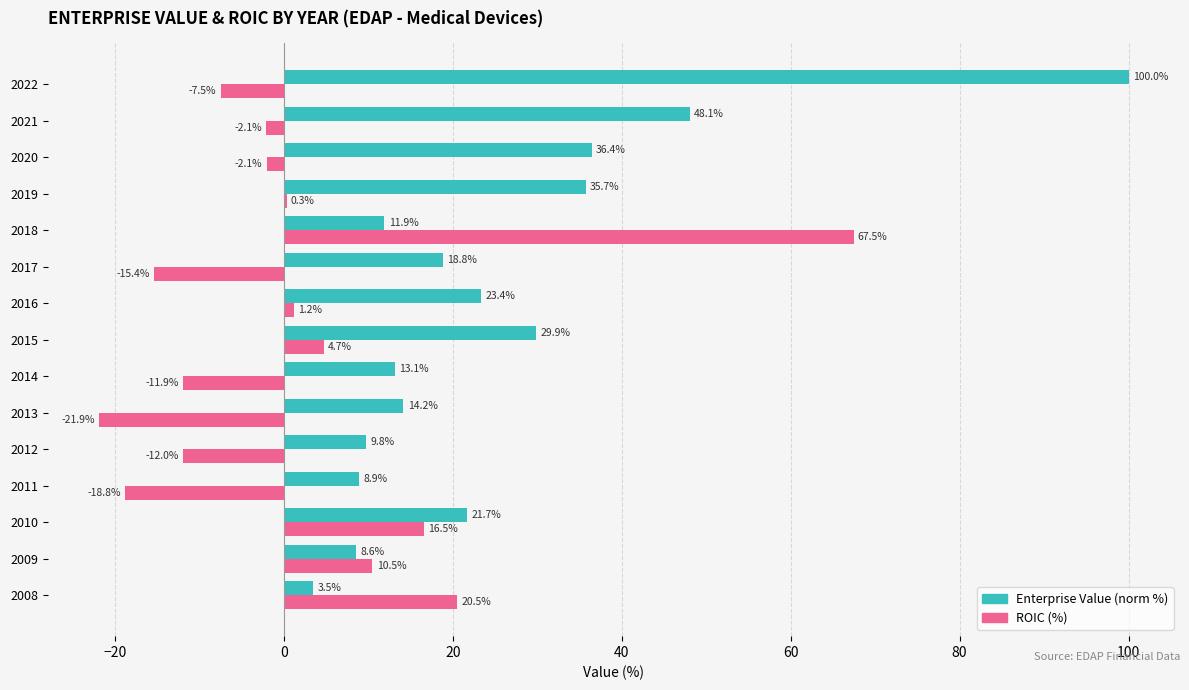

Which series changed the most between 2009 and 2017?

ROIC (%)